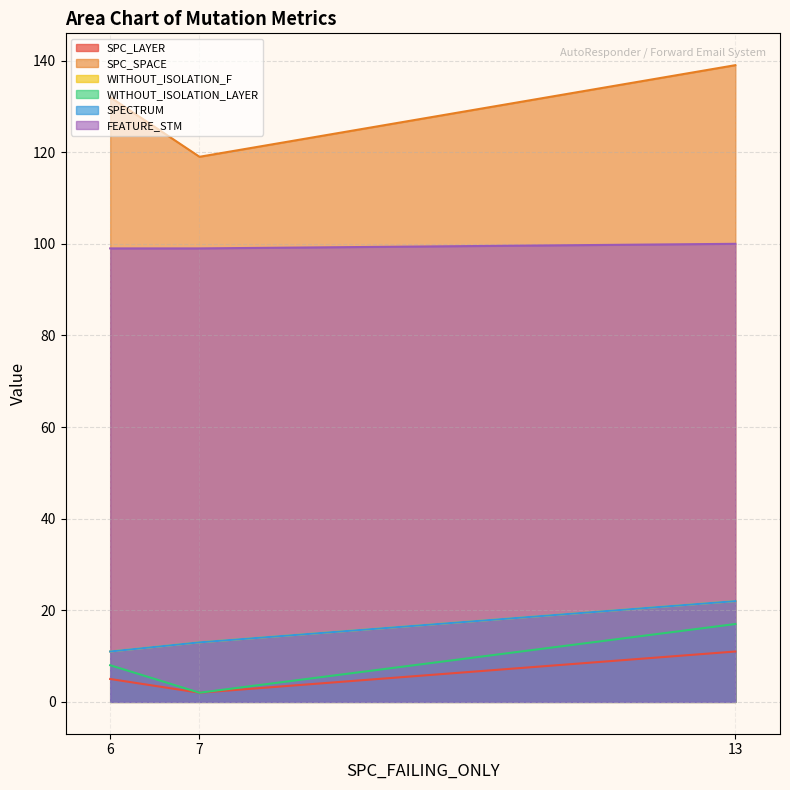

Reading left to right, list all the values displayed in this chart.

SPC_LAYER: 6=5	7=2	13=11
SPC_SPACE: 6=132	7=119	13=139
WITHOUT_ISOLATION_F: 6=11	7=13	13=22
WITHOUT_ISOLATION_LAYER: 6=8	7=2	13=17
SPECTRUM: 6=11	7=13	13=22
FEATURE_STM: 6=99	7=99	13=100